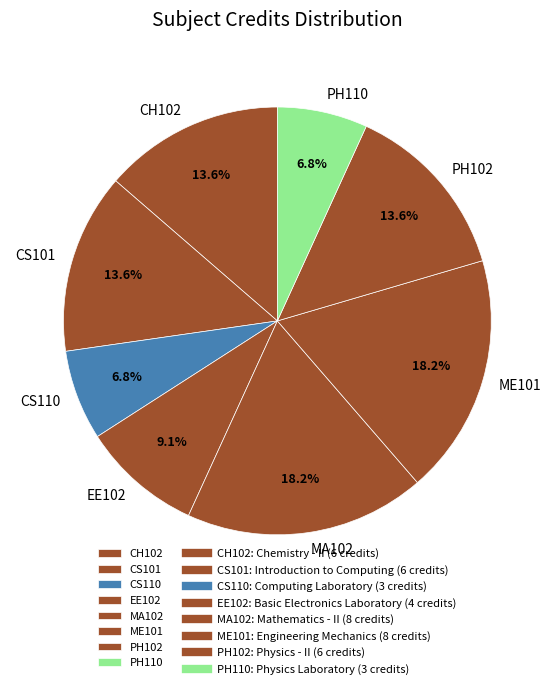

Which has a higher value, ME101 or PH110?

ME101